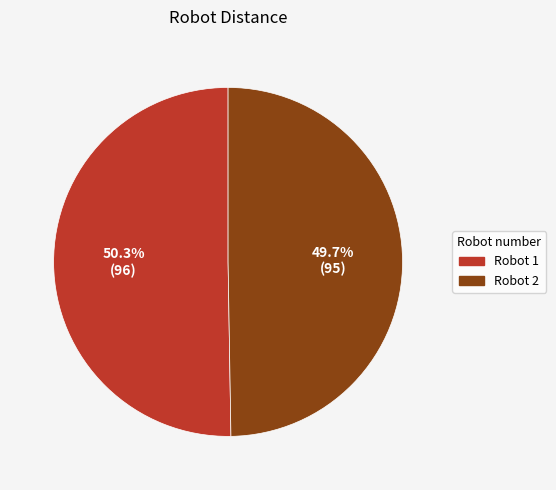

Is there a majority slice in this chart?

Yes